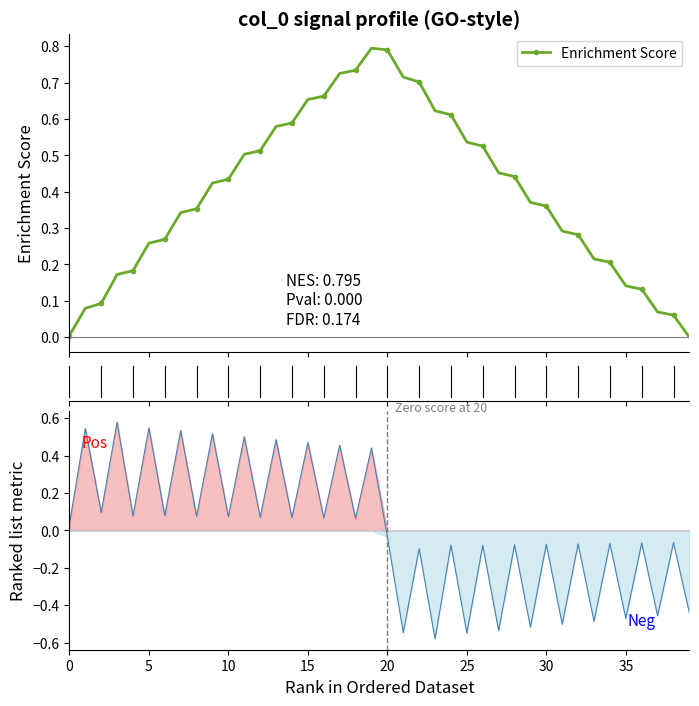

Is the value of Enrichment Score at 14 greater than the value of Ranked metric at 38?

Yes